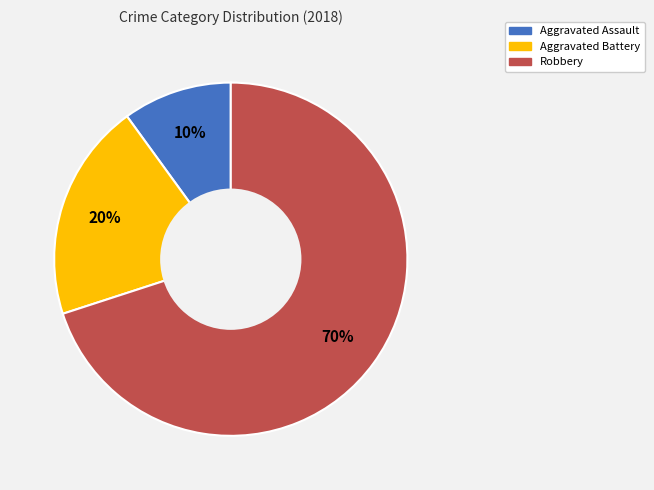

Combined, do Aggravated Assault and Aggravated Battery account for over 50%?

No